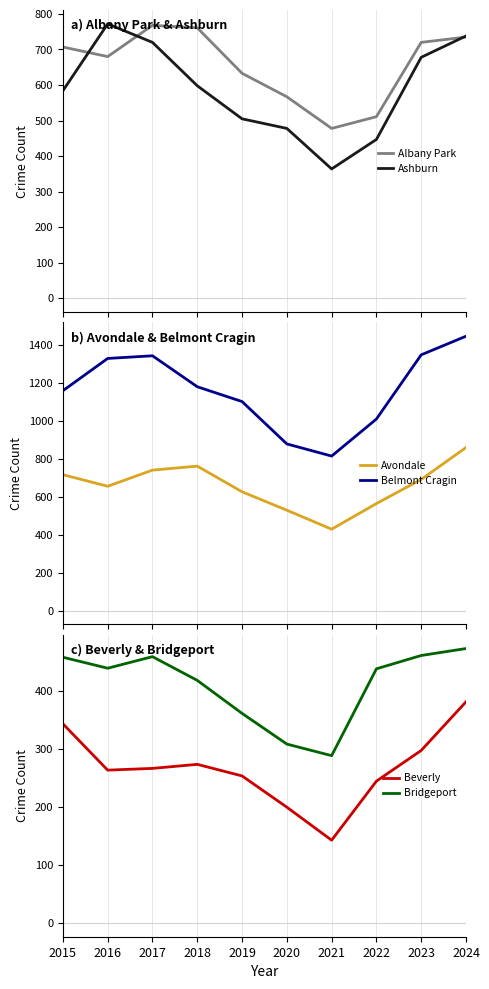

Is it true that Ashburn equals 505 at 2019?

True